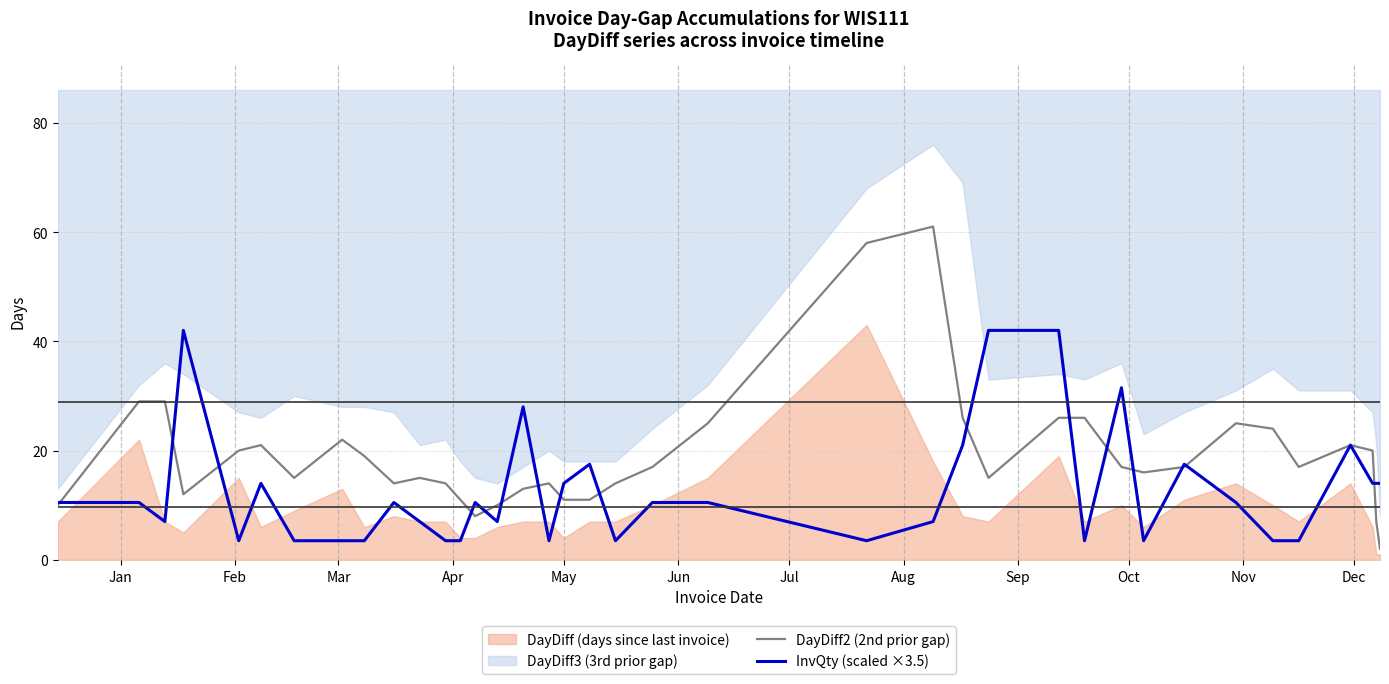

What is the minimum value for InvQty (scaled ×3.5)?

3.5